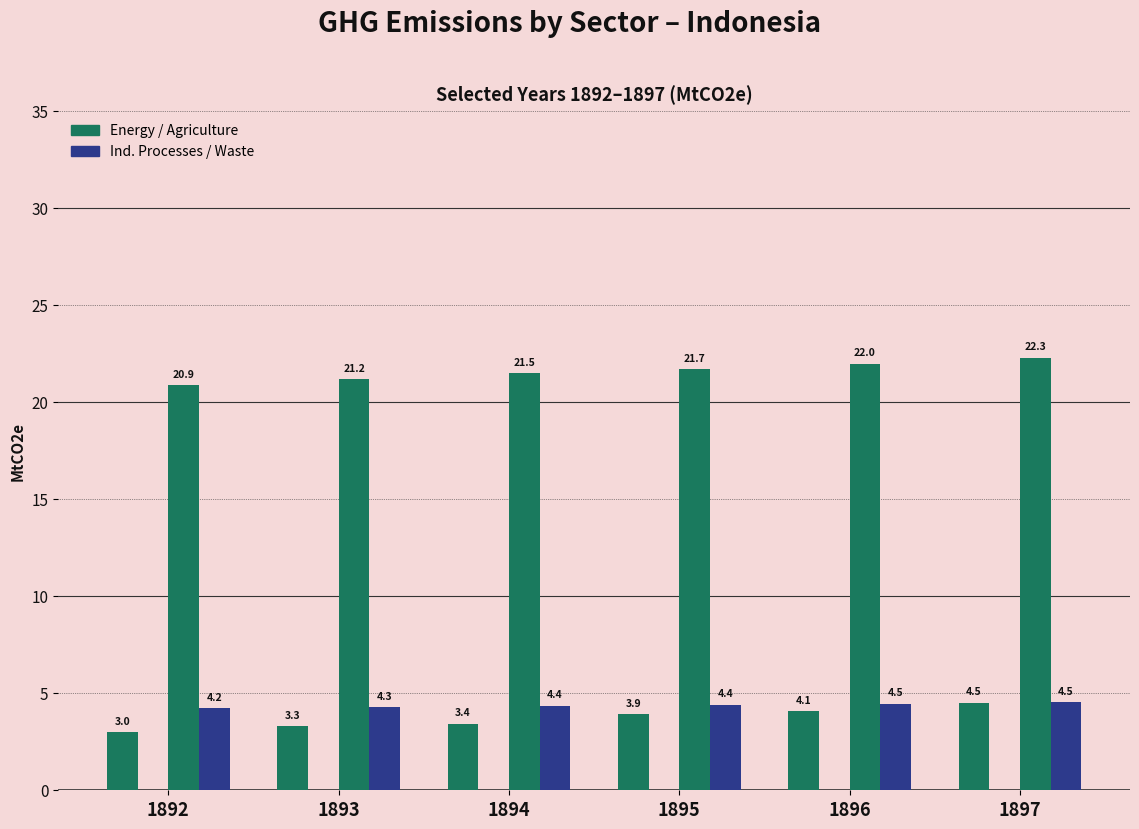

How many categories are shown in the chart?

6